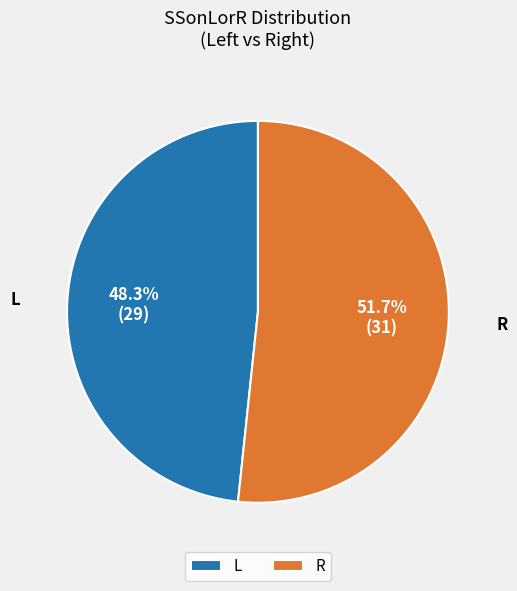

What percentage is the L slice, to the nearest percent?

48%